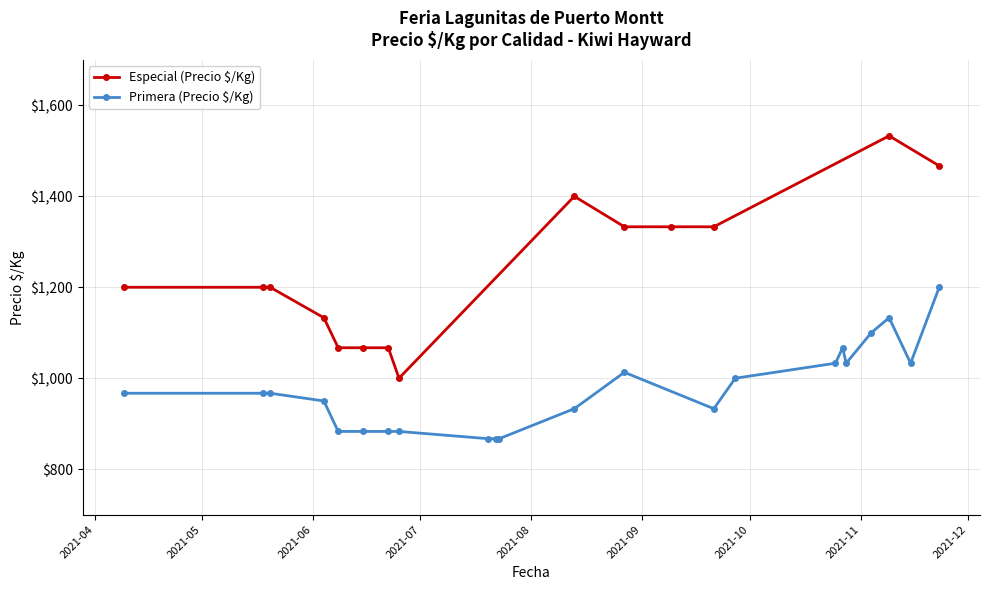

At which category is the sum across all series the highest?

2021-11-09